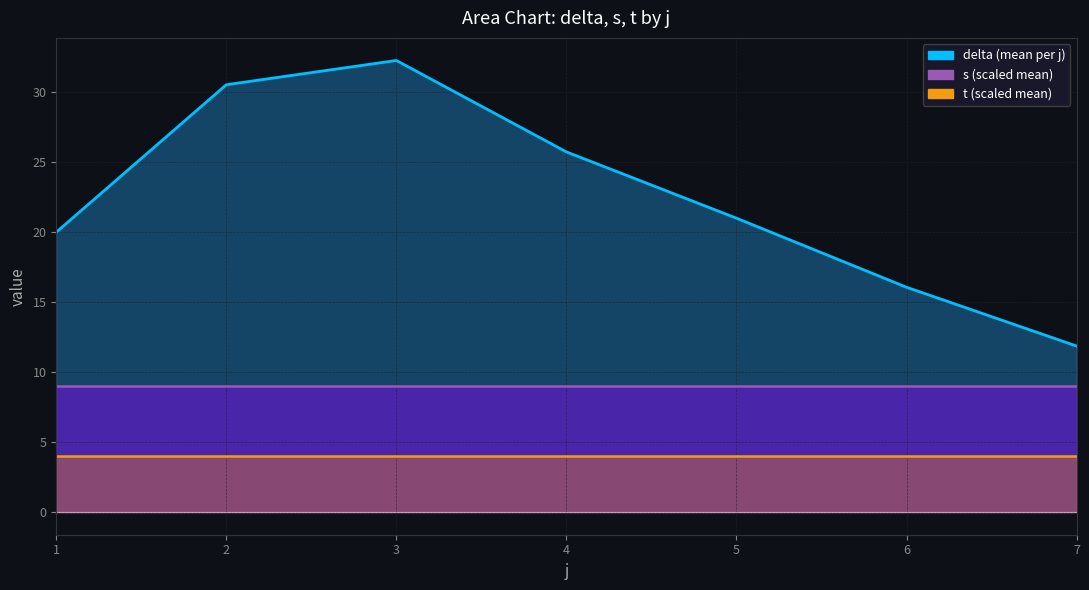

Which has a higher value, 10 or 8?

10